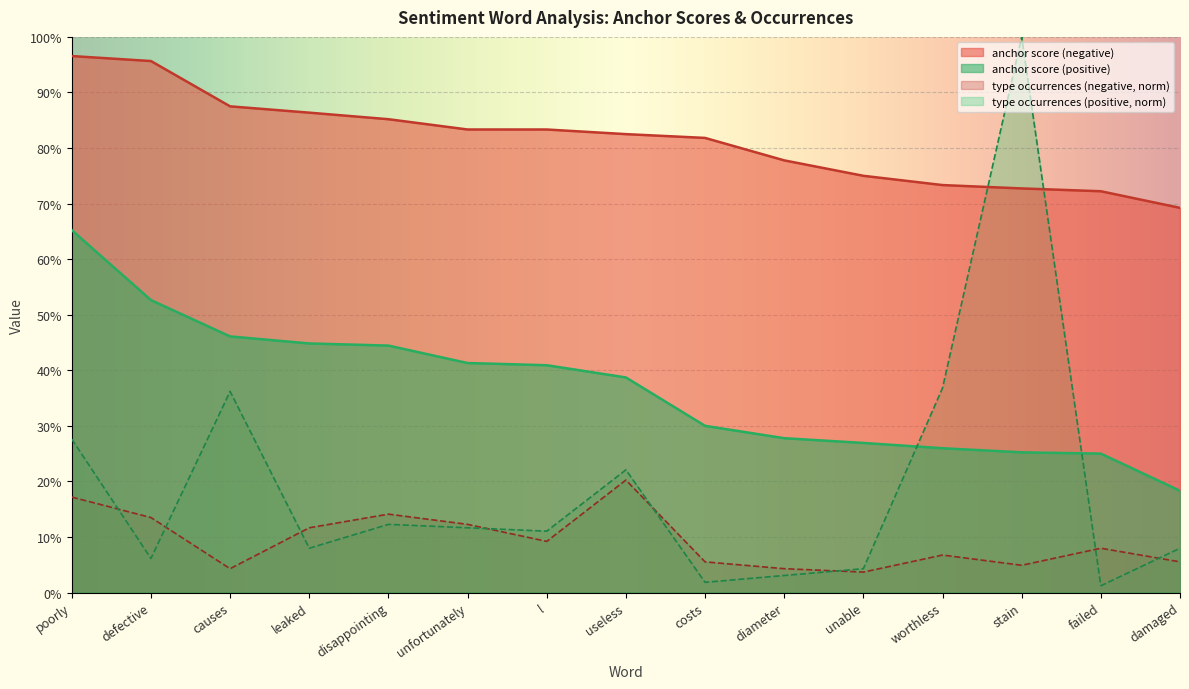

After their last crossing, which series has the higher values: type occurrences (negative) or type occurrences (positive)?

type occurrences (positive)